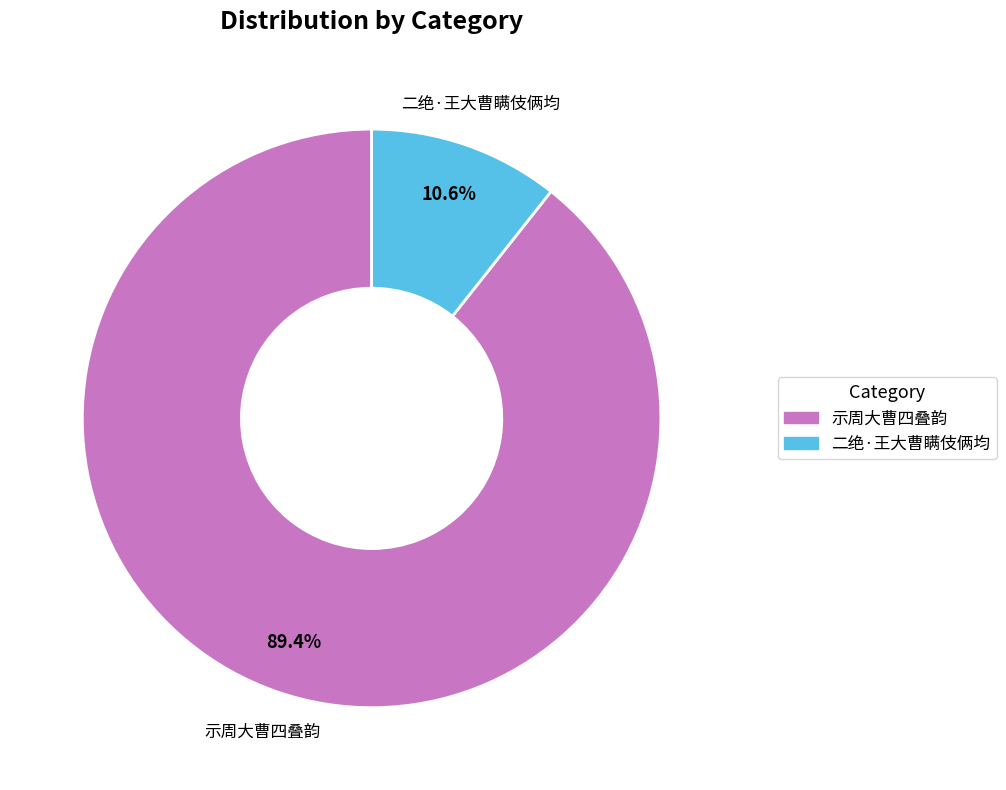

Is there a majority slice in this chart?

Yes